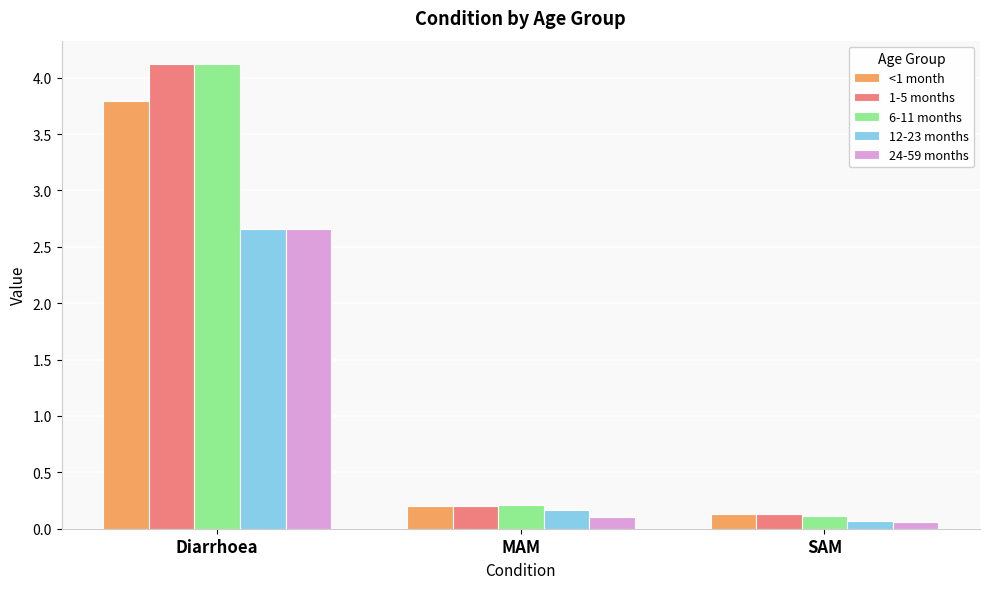

What is the difference between the highest and lowest values at Diarrhoea?

1.5